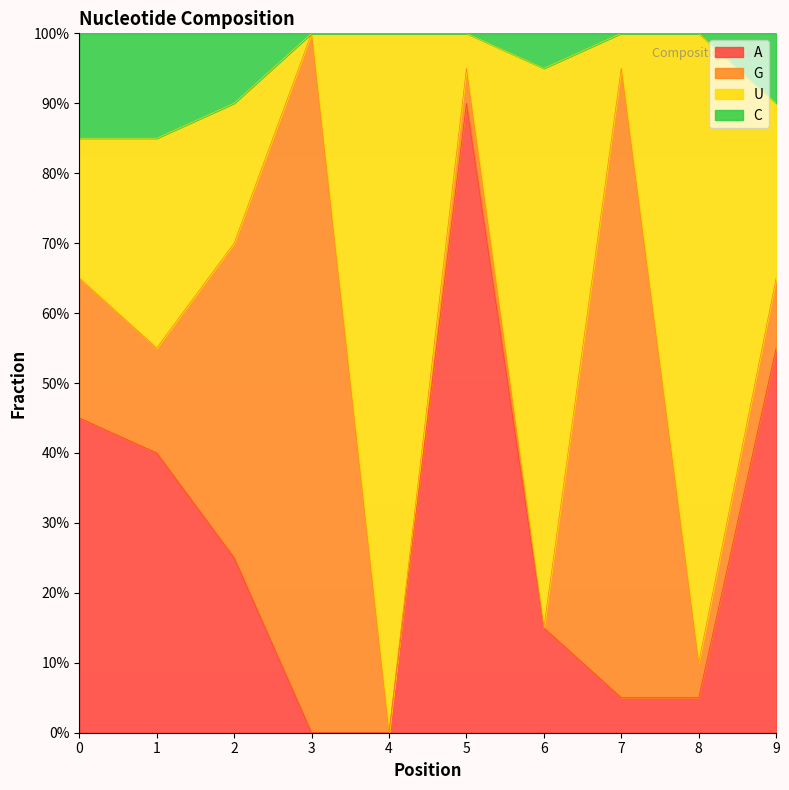

What are all the series names shown in the legend?

A, G, U, C